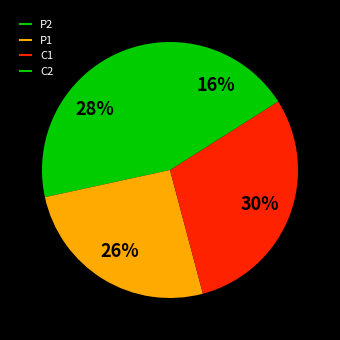

Which has a higher value, P2 or C1?

C1